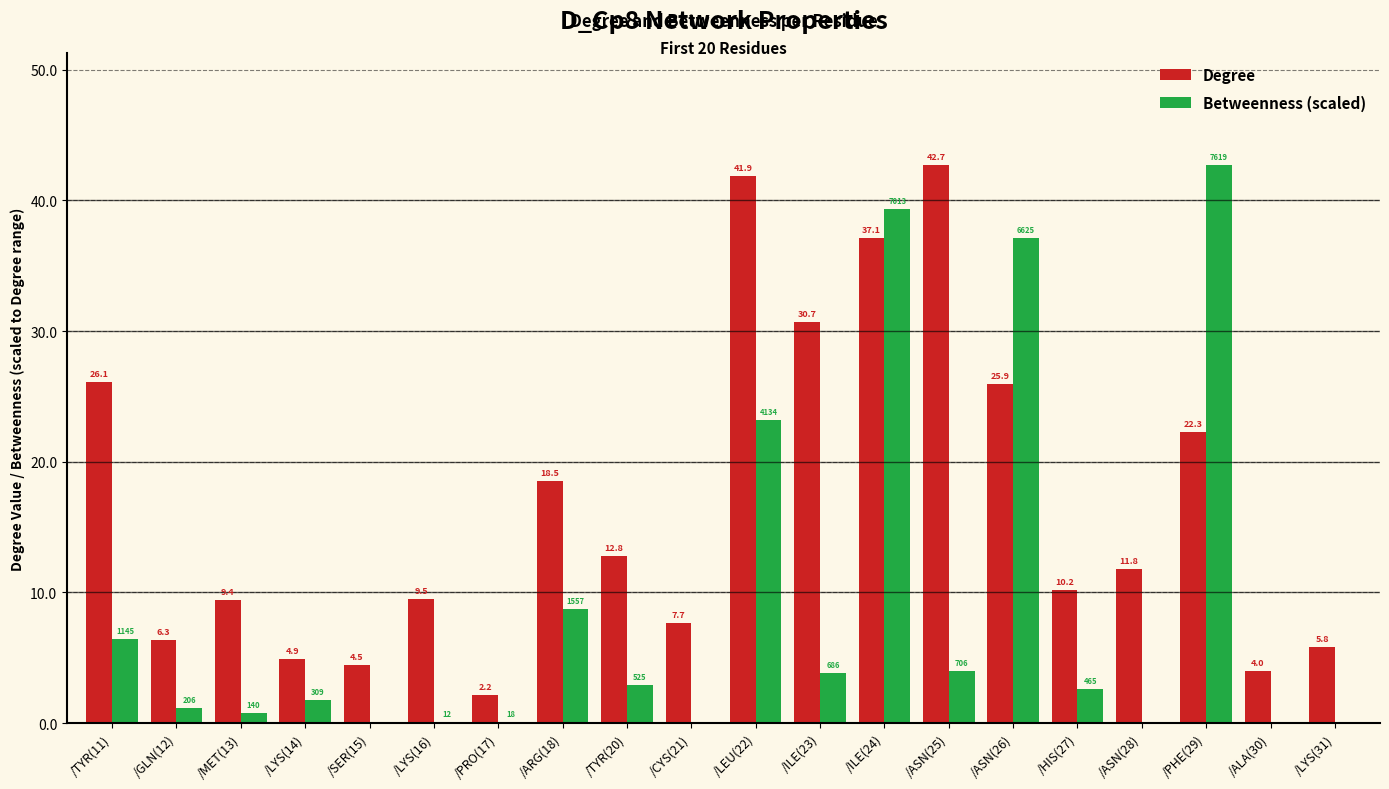

Which category has the highest value in the Degree series?

/ASN(25)